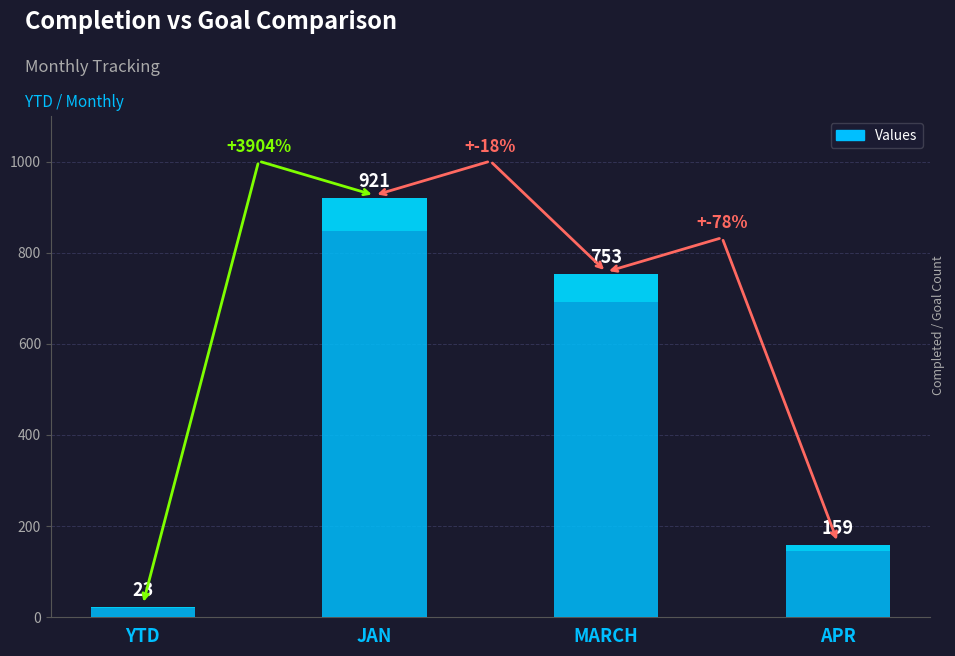

Does the chart contain any negative values?

No